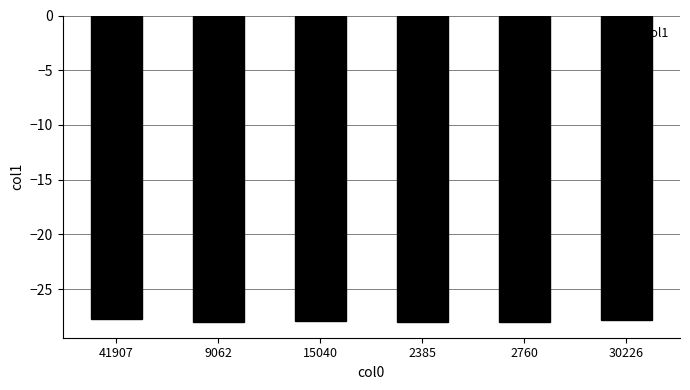

What is the minimum value shown in the chart?

-28.0